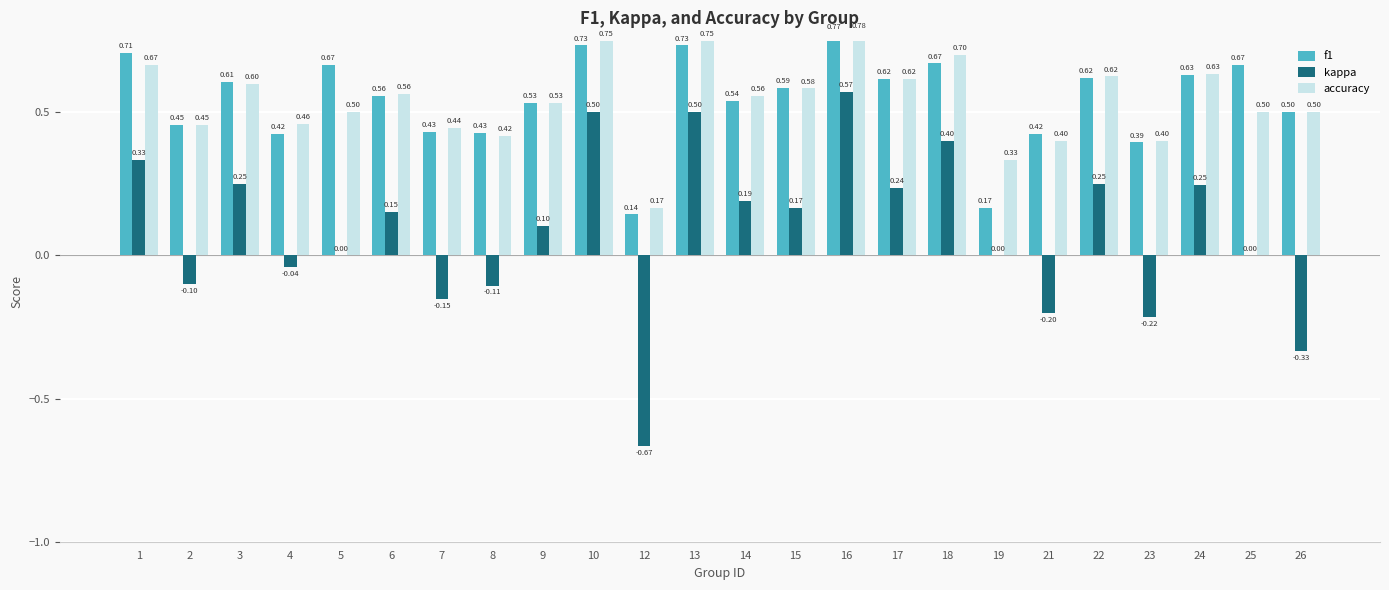

What is the value of the kappa bar at the 24th from the left?

-0.3